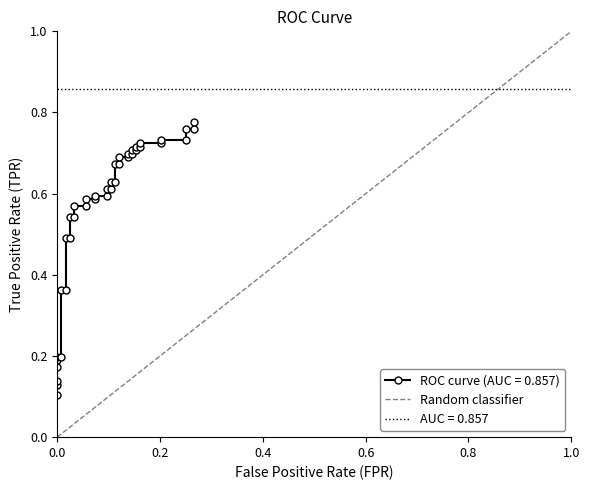

What is the greatest value displayed?

1